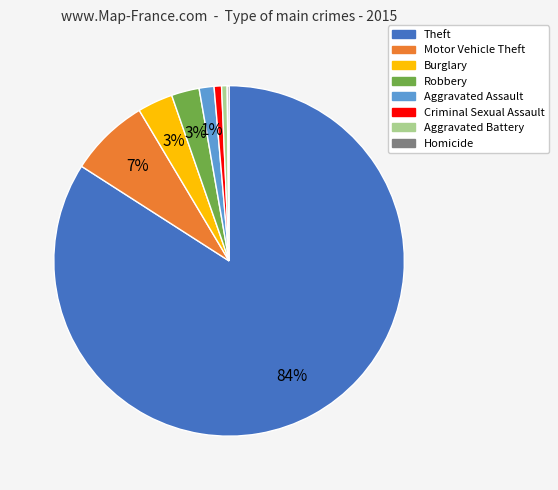

Is Theft the majority of the pie?

Yes